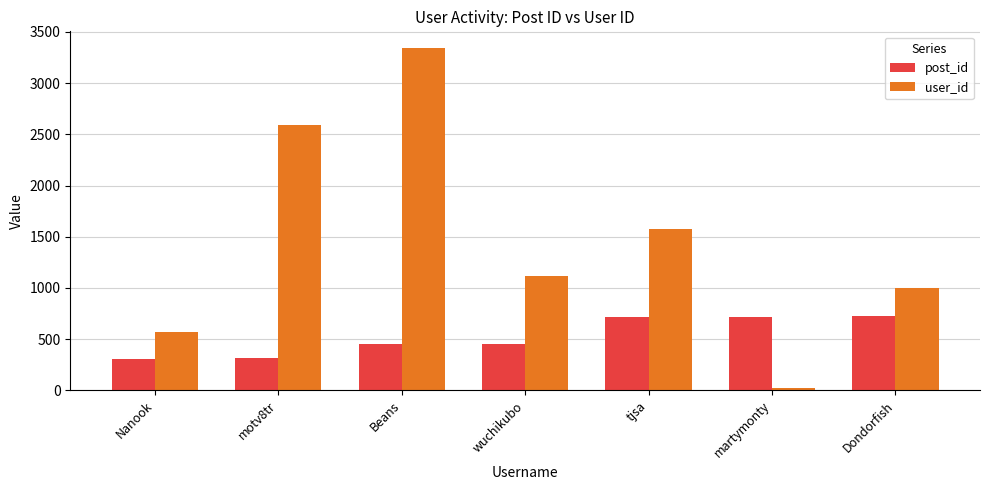

The value of post_id at Beans is 711. True or false?

False